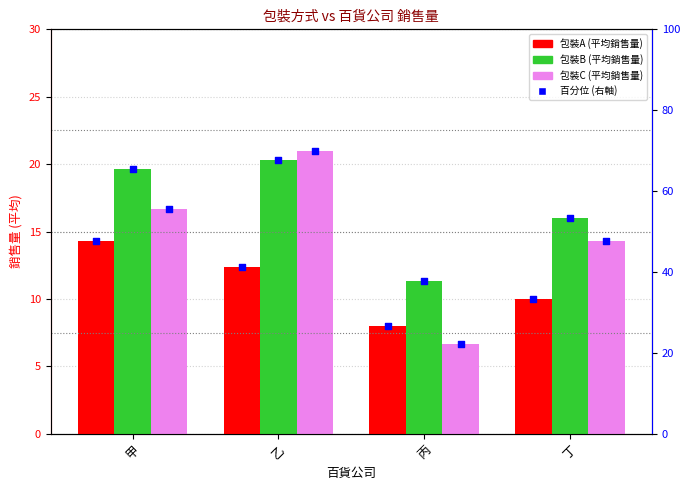

At how many categories does at least one series exceed 20?

1